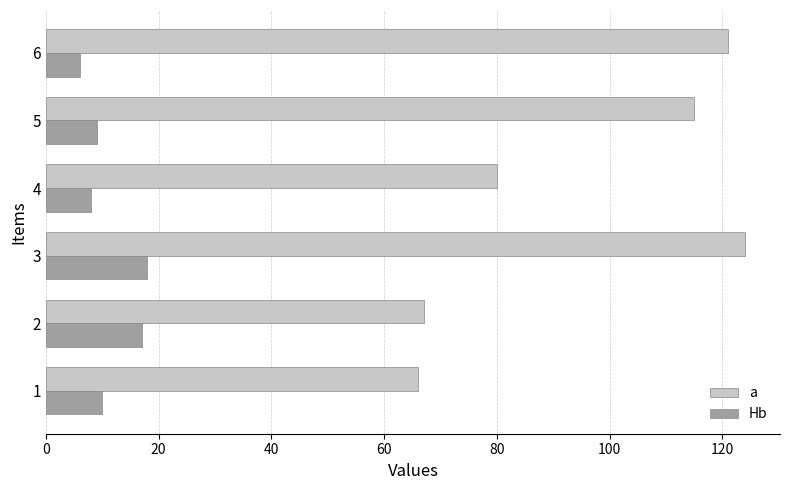

What is the total value across all series at 3?

142